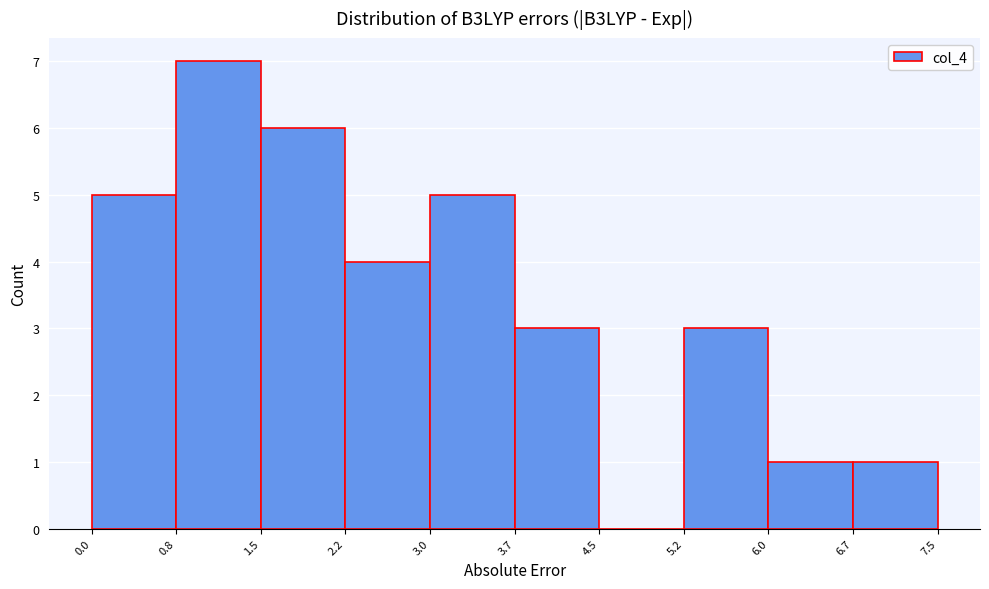

What is the height of the bar covering 3.7 to 4.5 on the x-axis? The values are not printed on the chart, so give them approximately, as read against the axis.

3